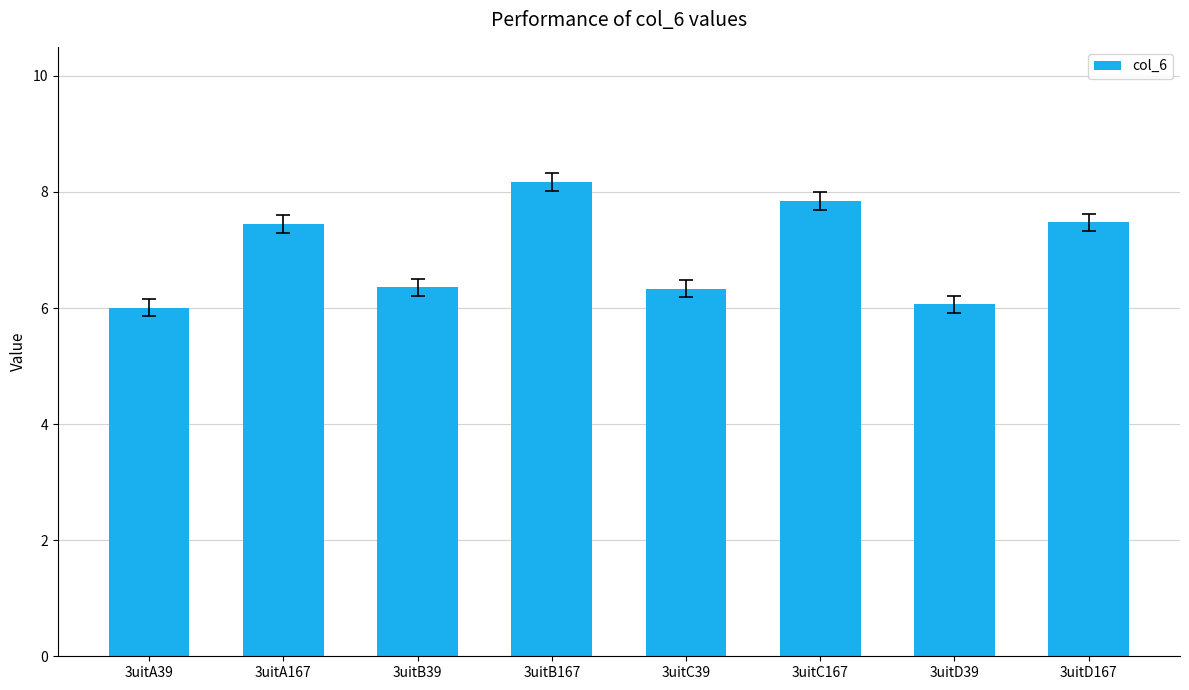

Read the value at 3uitB39.

6.4